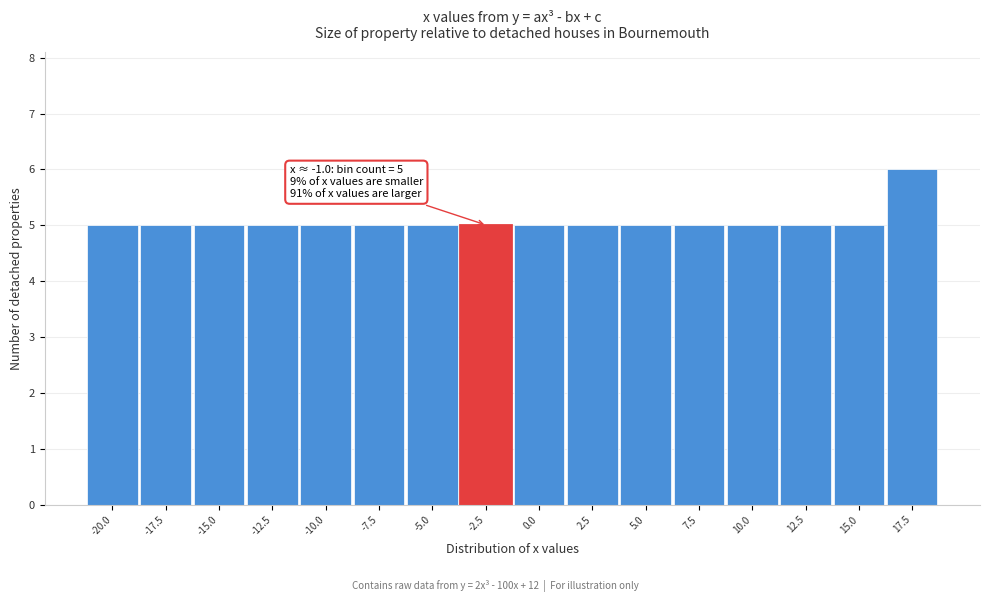

Reading right to left, what are all the values shown in this chart?

6	5	5	5	5	5	5	5	5	5	5	5	5	5	5	5